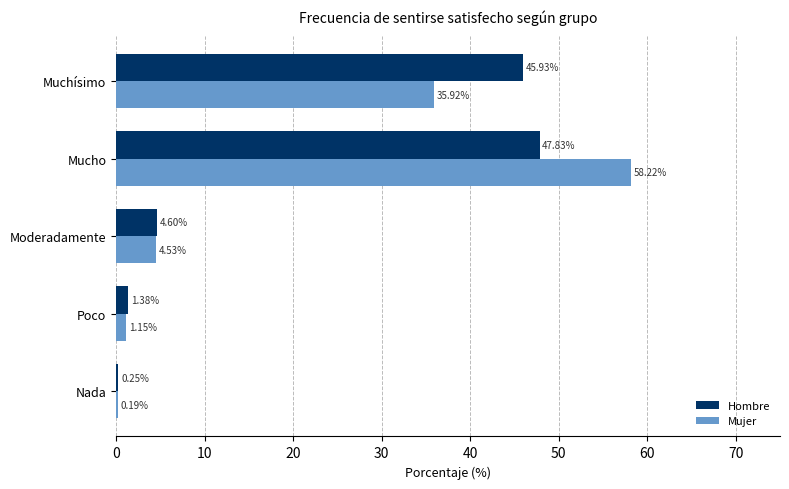

At which category is the sum across all series the highest?

Mucho